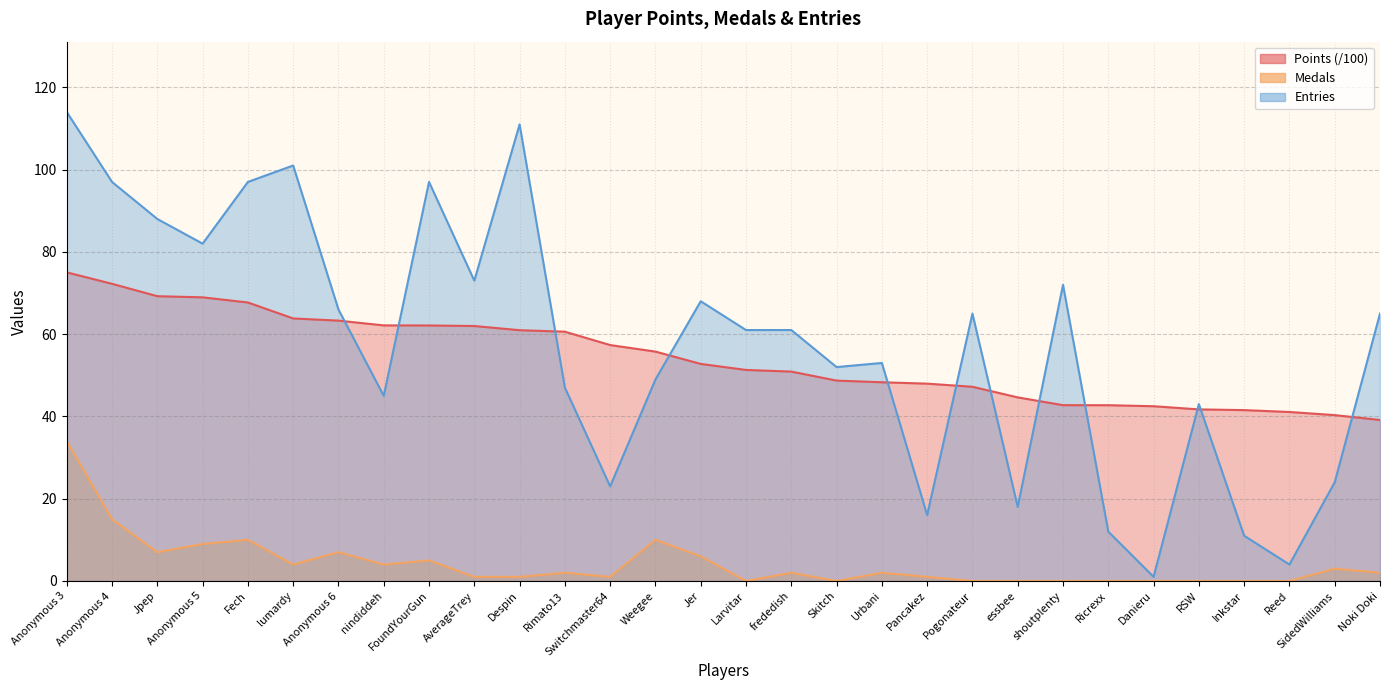

Which series has the widest spread of values?

Entries